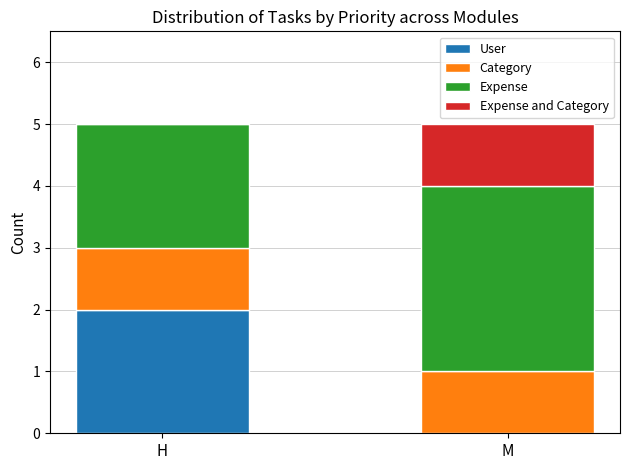

Reading right to left, transcribe the values for User.

M=0	H=2